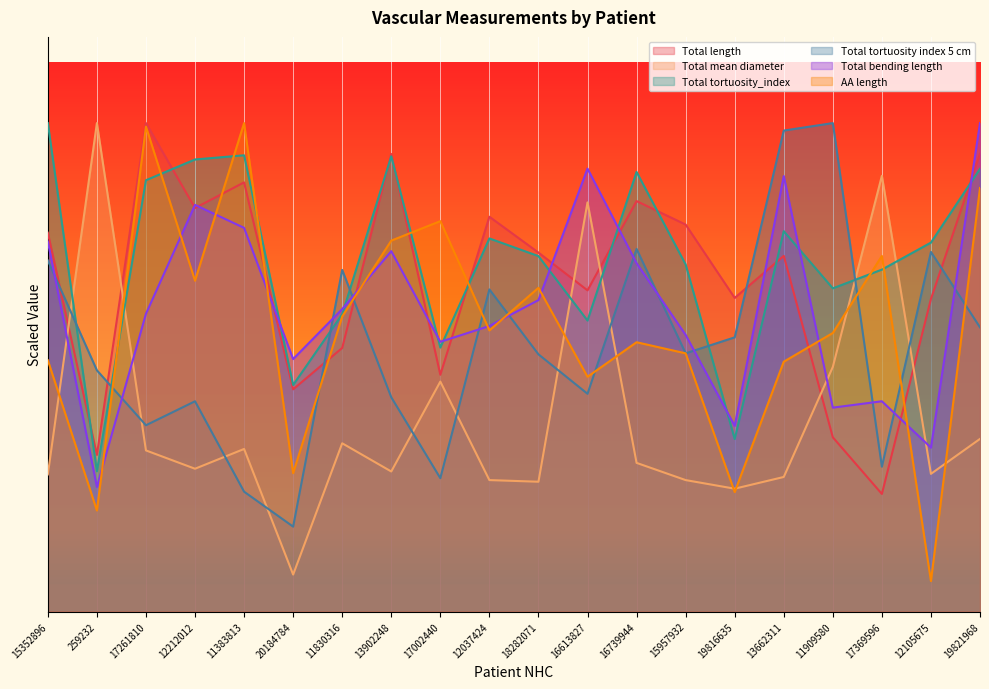

What is the difference between the second highest and second lowest values in the Total mean diameter series?

299.5